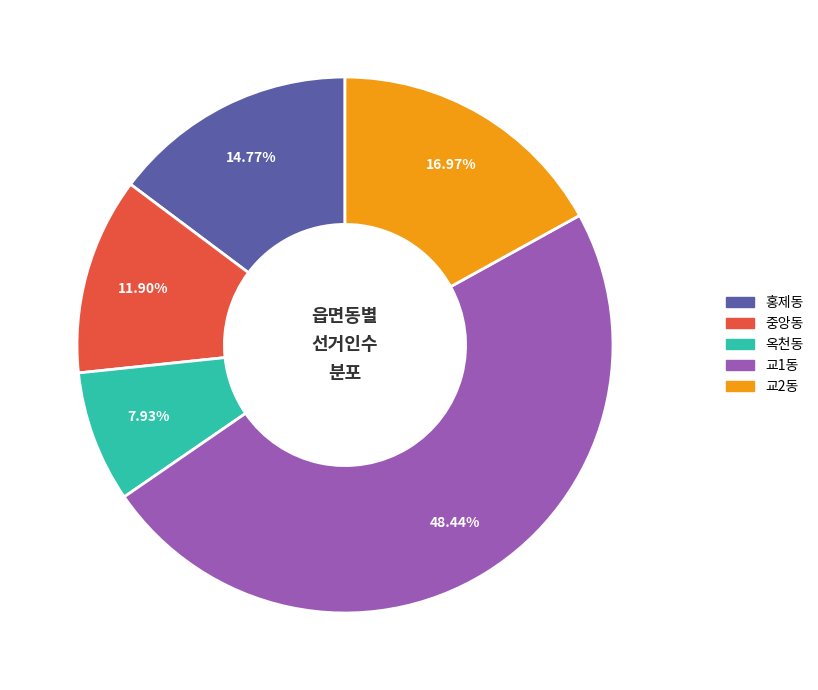

What percentage do 교1동 and 교2동 together represent?

65.4%